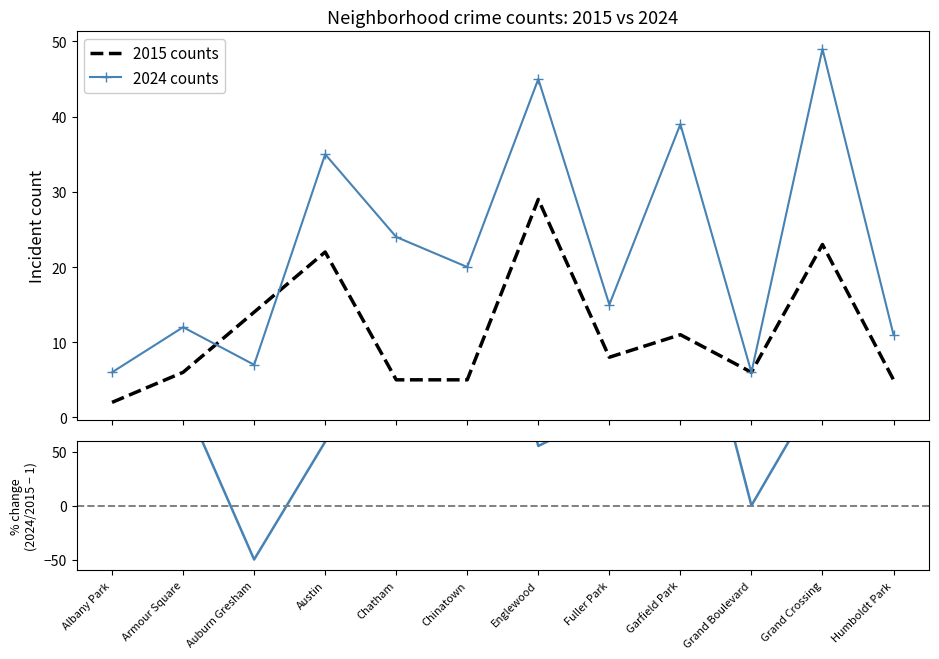

At which label is % diff (2024 vs 2015) closest to 165?

Albany Park